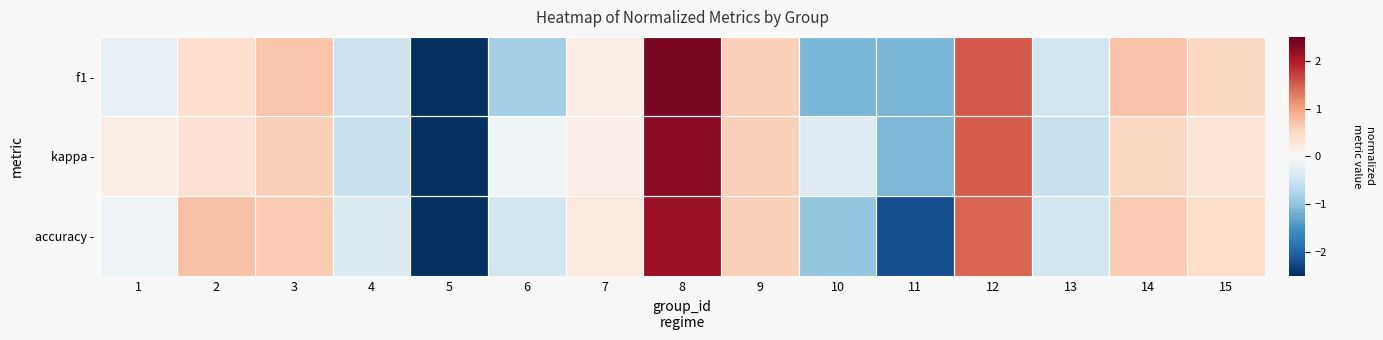

Which series changed the most between 3 and 4?

f1 -